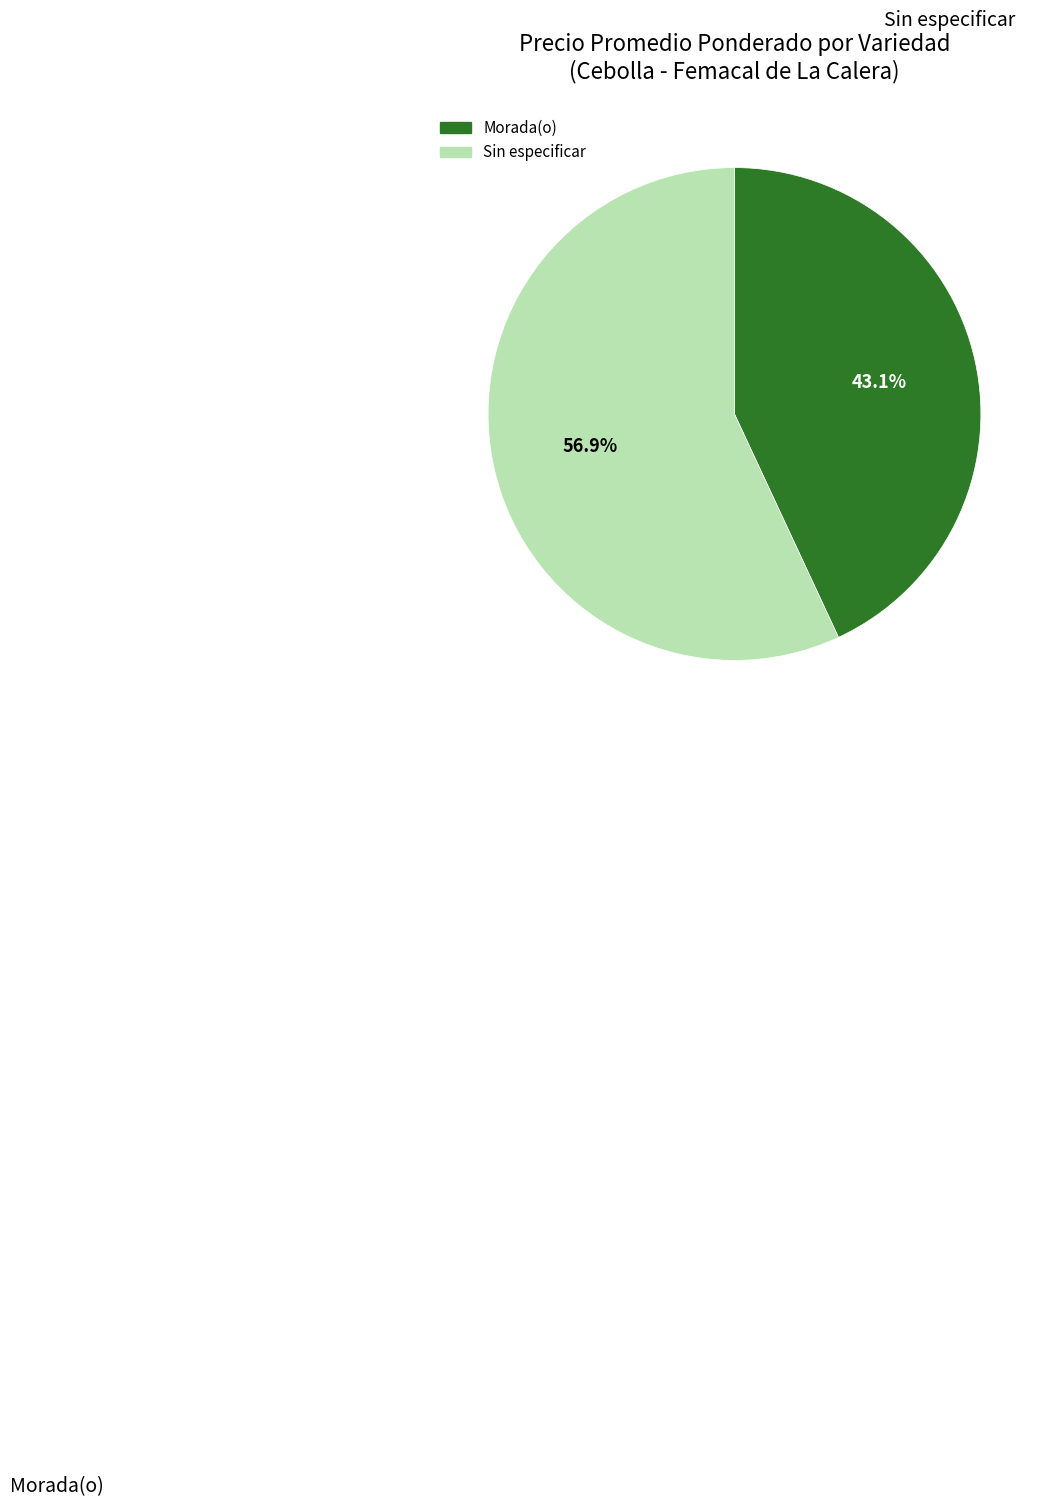

Between Sin especificar and Morada(o), which is larger?

Sin especificar